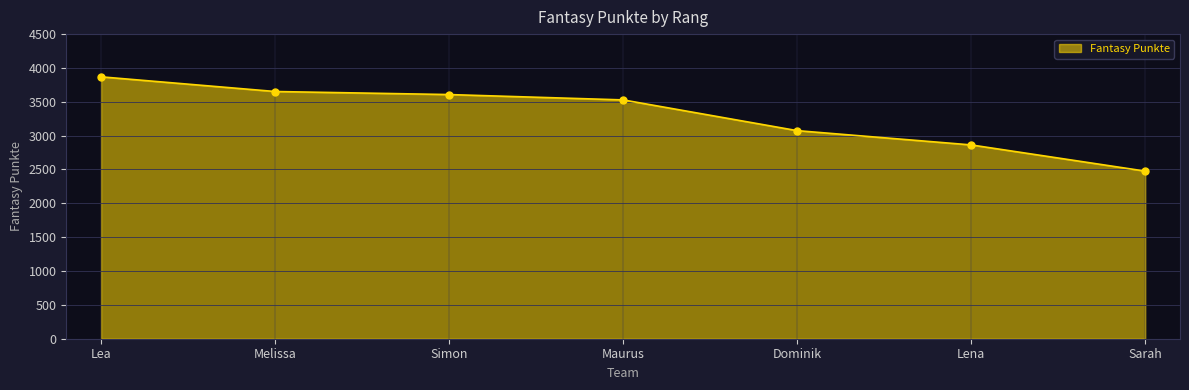

What is the ratio of the value at Lena to the value at Dominik?

0.9